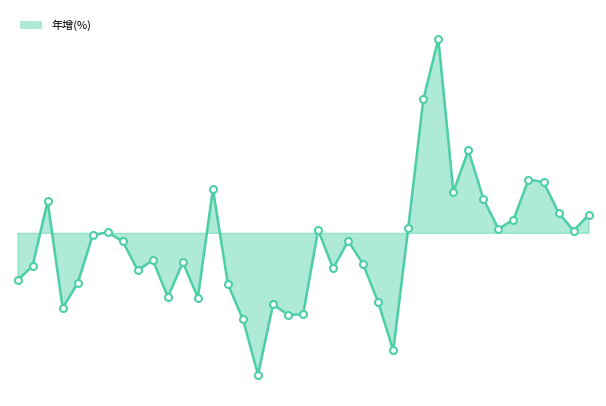

Reading left to right, extract all data points from this chart.

-14.5	-10.2	9.8	-23.0	-15.5	-0.7	0.2	-2.6	-11.5	-8.4	-19.7	-9.1	-19.9	13.5	-15.8	-26.6	-43.6	-22.0	-25.2	-25.0	0.9	-10.9	-2.5	-9.6	-21.4	-36.1	1.6	41.0	59.6	12.6	25.4	10.4	1.2	4.0	16.4	15.6	6.2	0.7	5.5